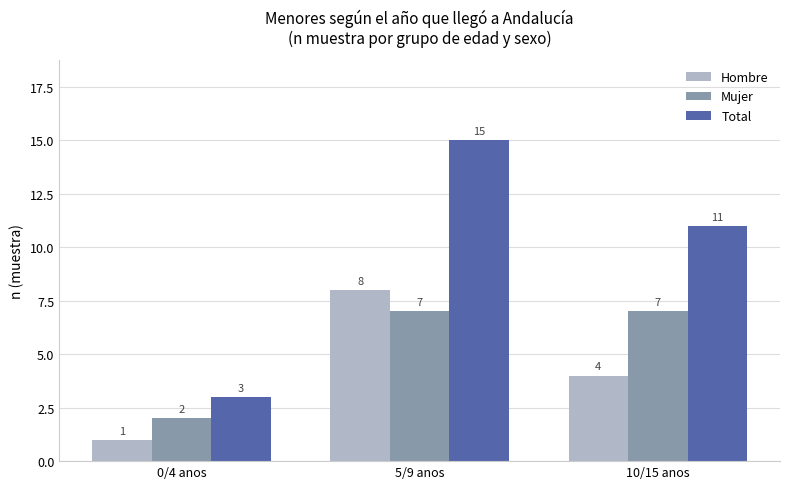

What is the value of the Mujer bar at the 3rd from the left?

7